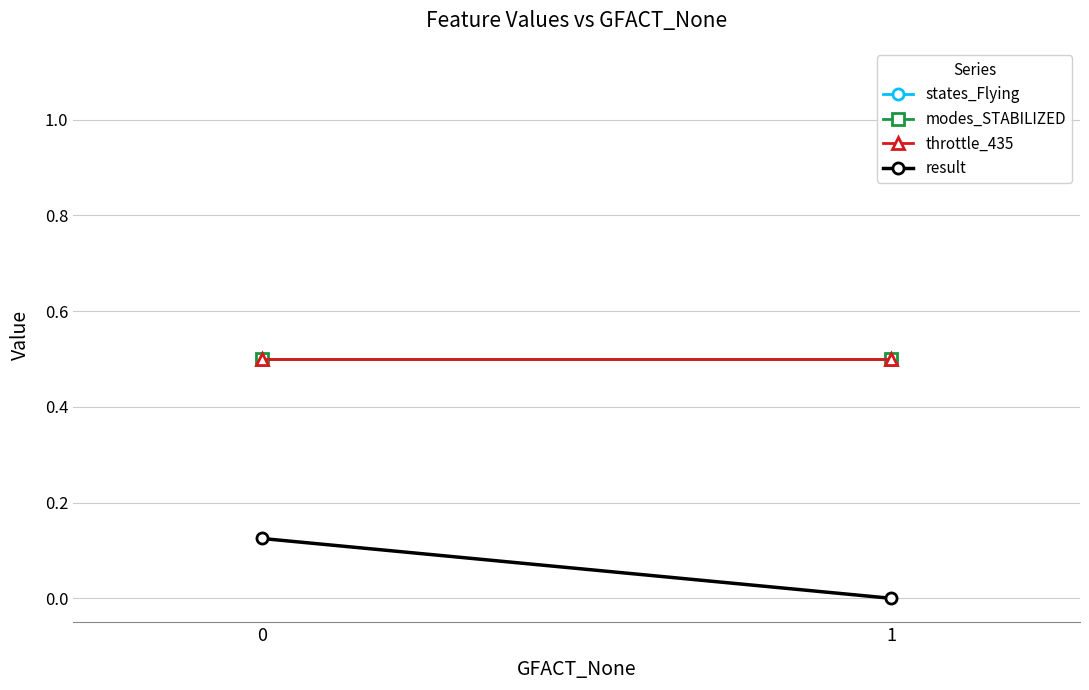

The modes_STABILIZED series shows 0.8 at 0. True or false?

False